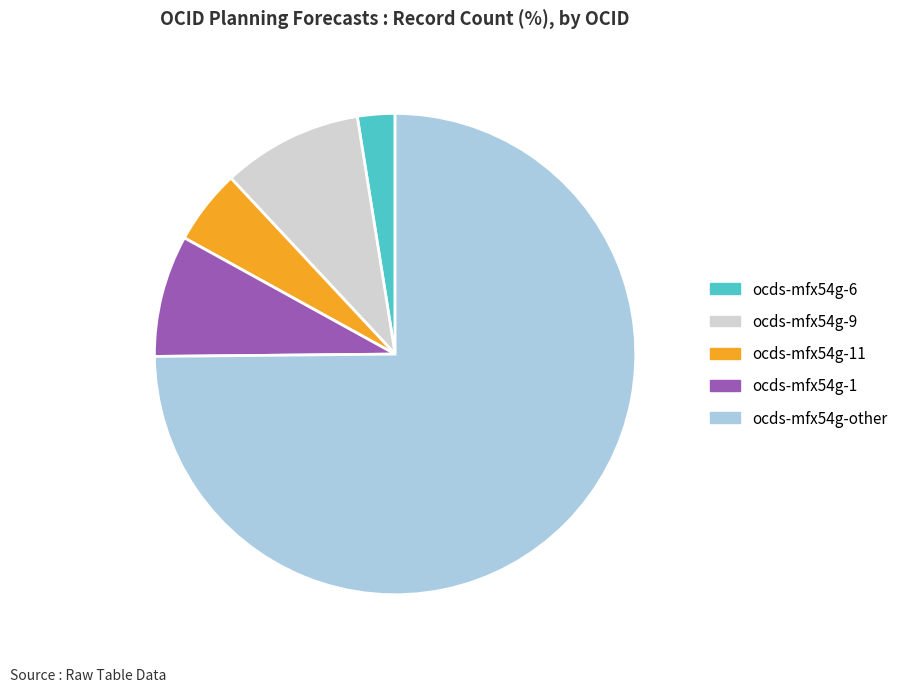

Rank the categories by value from highest to lowest.

ocds-mfx54g-other, ocds-mfx54g-9, ocds-mfx54g-1, ocds-mfx54g-11, ocds-mfx54g-6